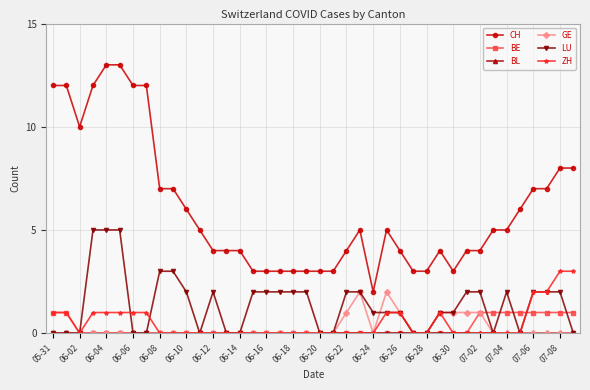

How many lines are shown in the chart?

6